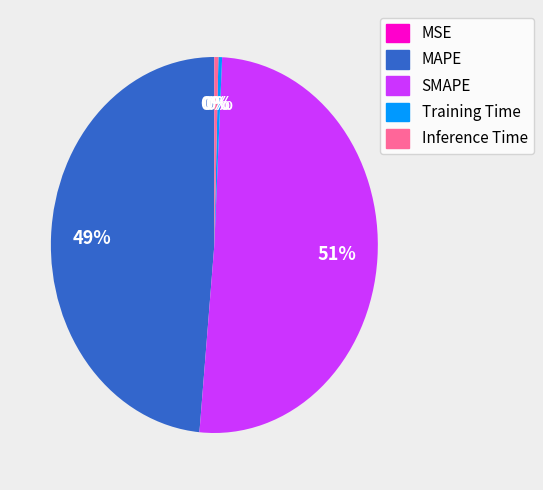

Is it true that MAPE is 58% of the pie?

False